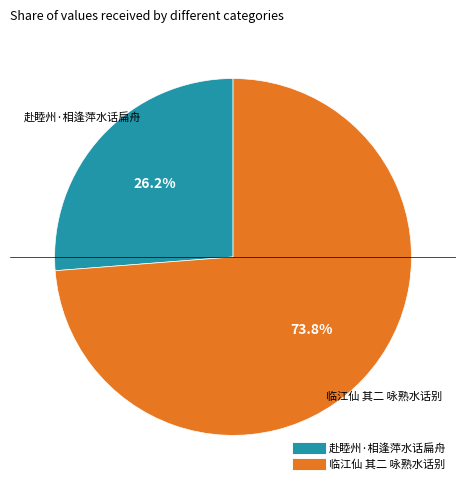

Which has a higher value, 赴睦州·相逢萍水话扁舟 or 临江仙 其二 咏熟水话别?

临江仙 其二 咏熟水话别